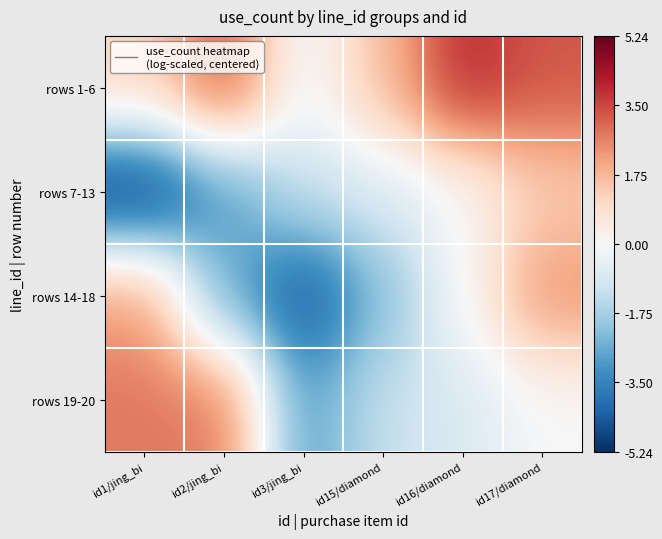

Reading left to right, extract all data points from this chart.

rows 1-6: id1/jing_bi=1.1	id2/jing_bi=3.3	id3/jing_bi=-0.2	id15/diamond=1.7	id16/diamond=4.0	id17/diamond=3.3
rows 7-13: id1/jing_bi=-5.2	id2/jing_bi=-3.0	id3/jing_bi=-1.2	id15/diamond=-0.8	id16/diamond=-0.0	id17/diamond=1.3
rows 14-18: id1/jing_bi=2.2	id2/jing_bi=-2.5	id3/jing_bi=-4.6	id15/diamond=-2.3	id16/diamond=0.0	id17/diamond=2.3
rows 19-20: id1/jing_bi=2.8	id2/jing_bi=2.8	id3/jing_bi=-3.0	id15/diamond=-1.2	id16/diamond=-0.8	id17/diamond=-0.0